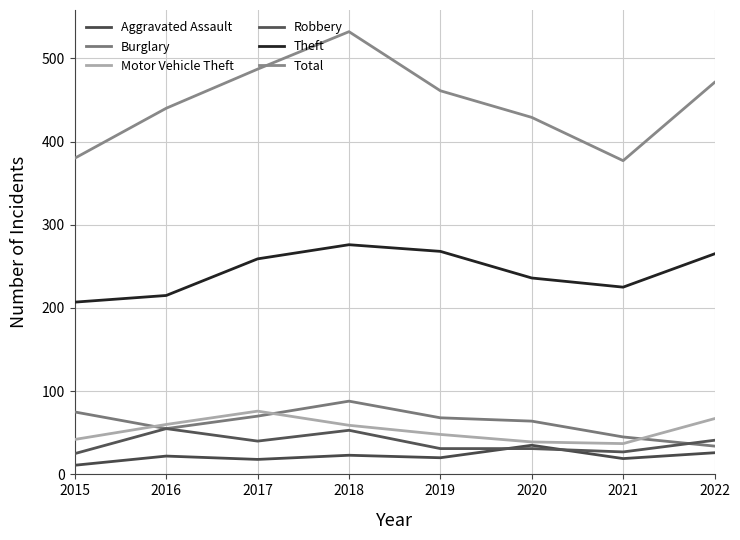

What is the total value across all series at 2017?

950